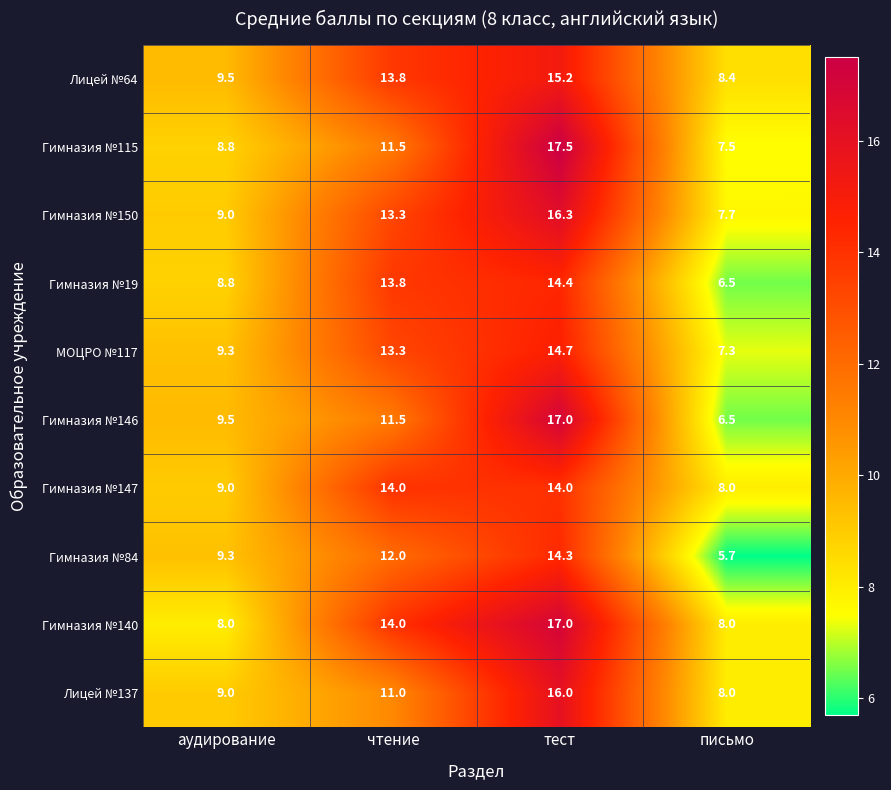

The value of Гимназия №140 at письмо is 5.5. True or false?

False